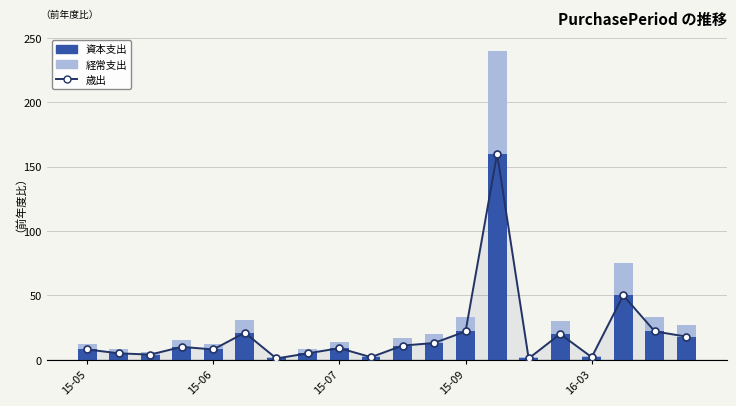

Which series changed the most between 15-07 and 16?

歳出